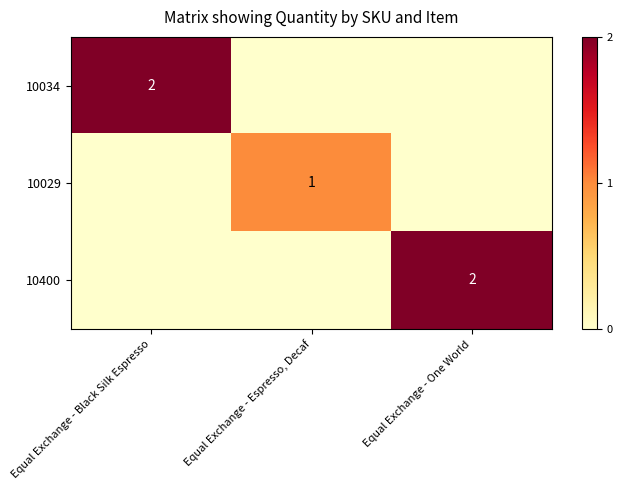

Count the number of categories in the chart.

3